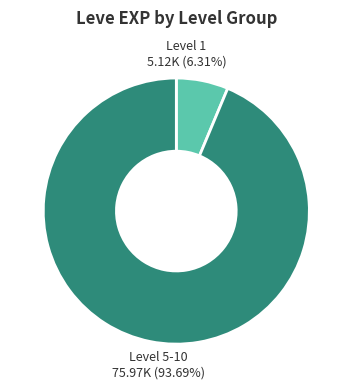

Is there a majority slice in this chart?

Yes